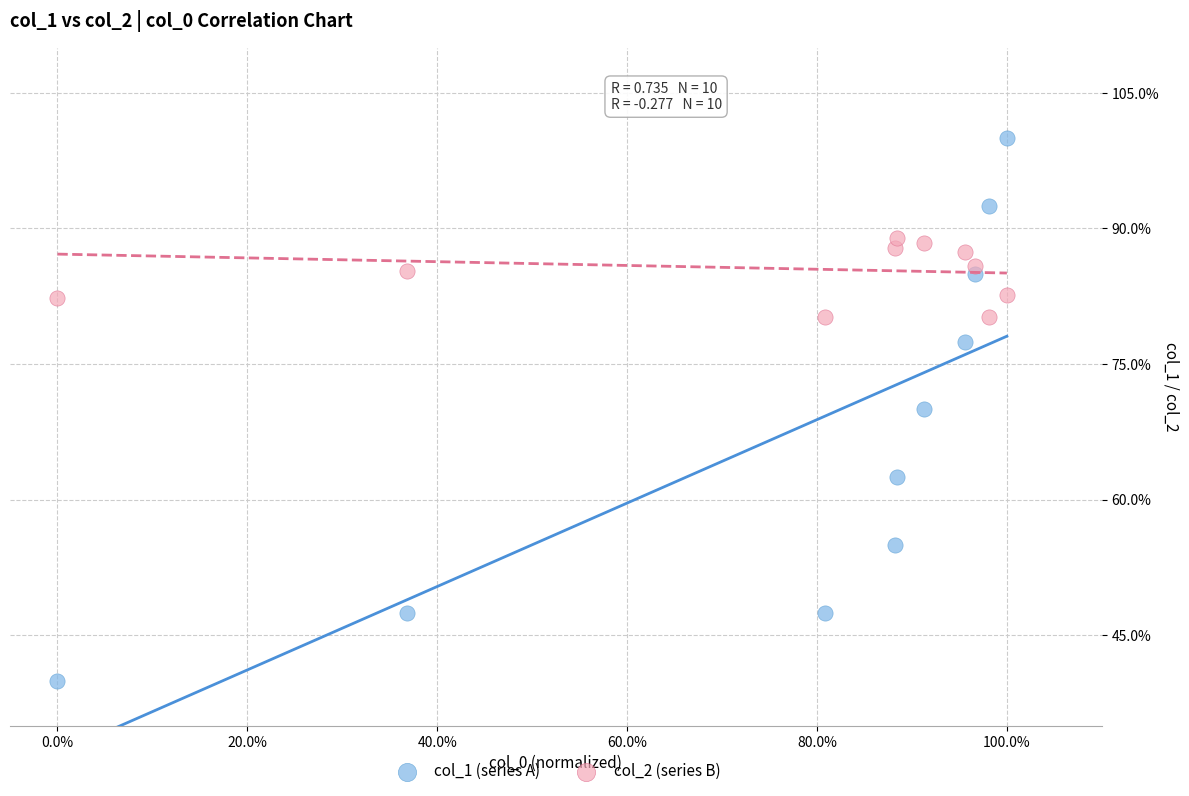

Which series reaches the maximum Y coordinate?

col_1 (series A)